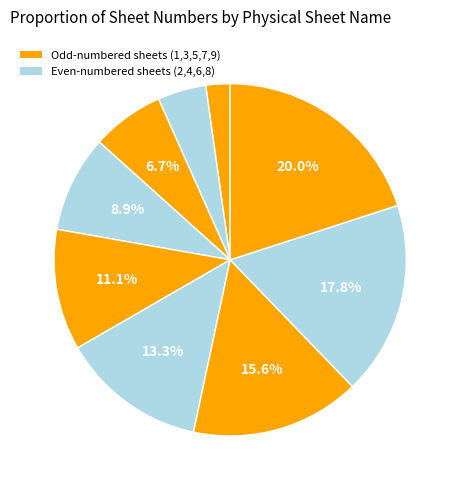

How many segments does this pie chart have?

9